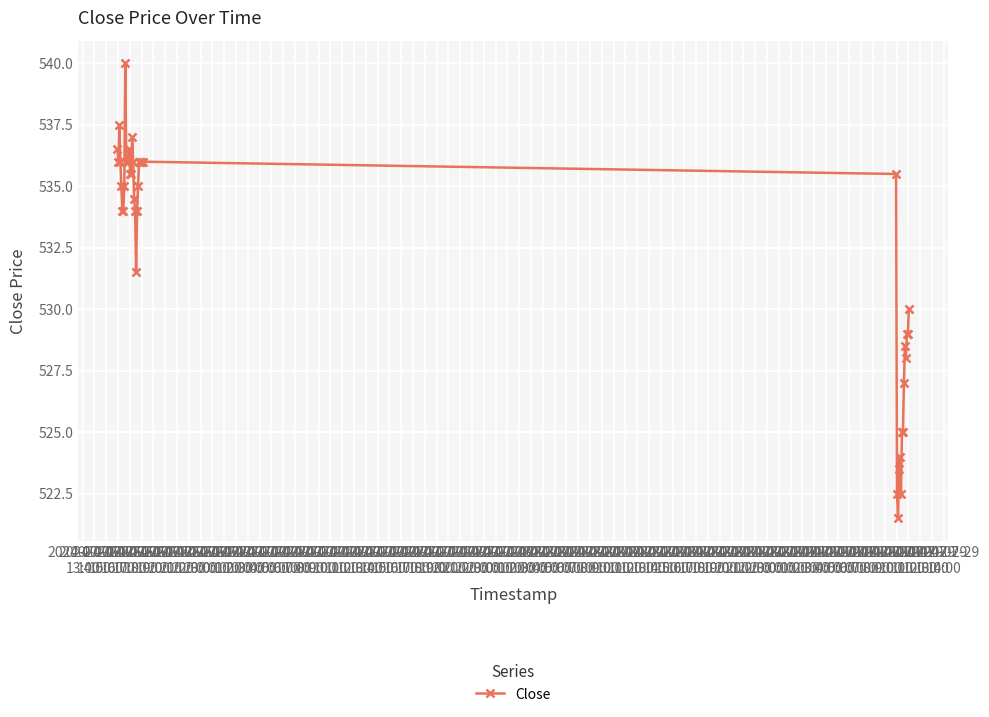

What is the greatest value displayed?

540.0